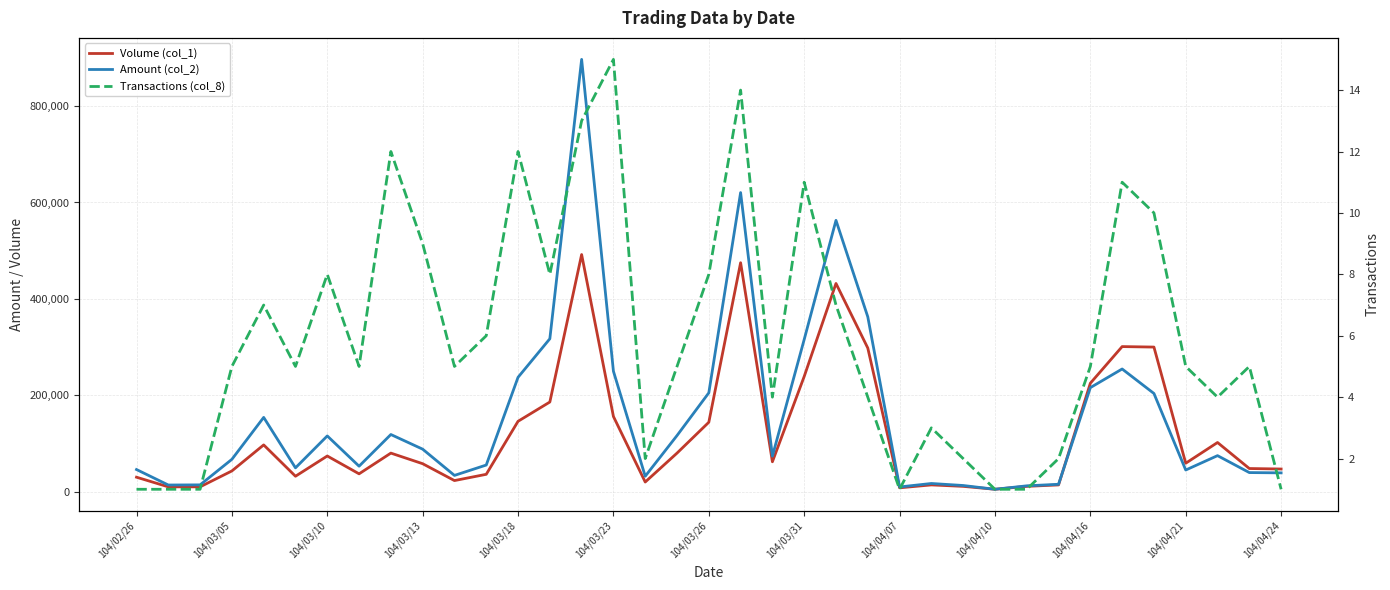

At which label does Transactions (col_8) reach its minimum?

104/02/26